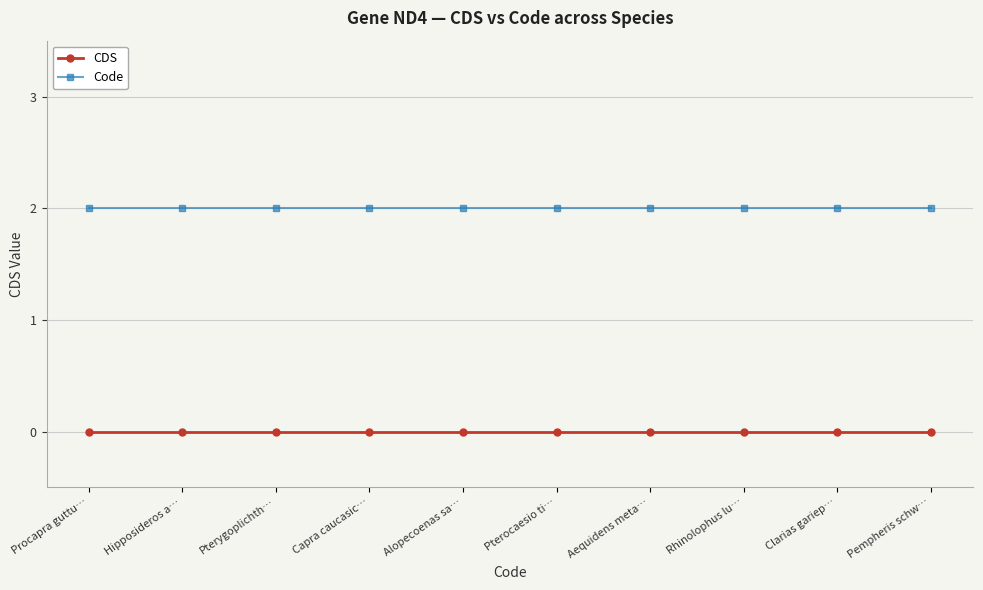

List the labels in order of CDS value, smallest first.

Procapra guttu…, Hipposideros a…, Pterygoplichth…, Capra caucasic…, Alopecoenas sa…, Pterocaesio ti…, Aequidens meta…, Rhinolophus lu…, Clarias gariep…, Pempheris schw…